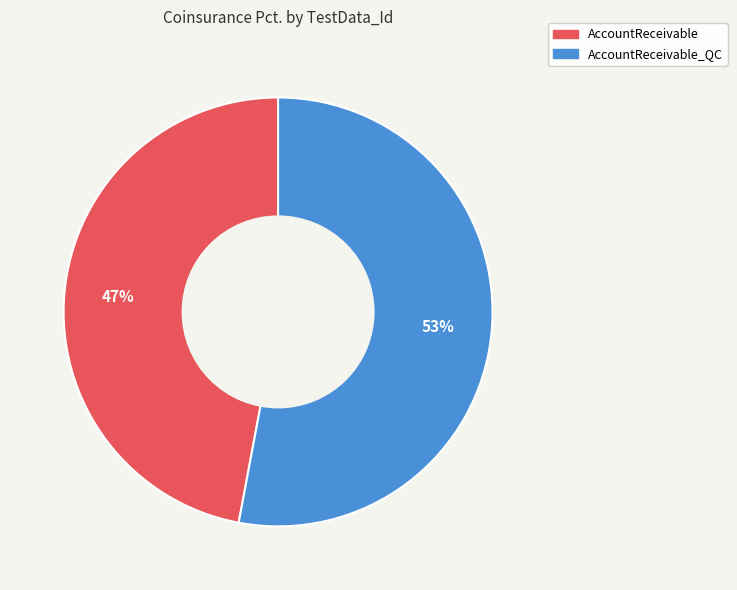

Is there a majority slice in this chart?

Yes